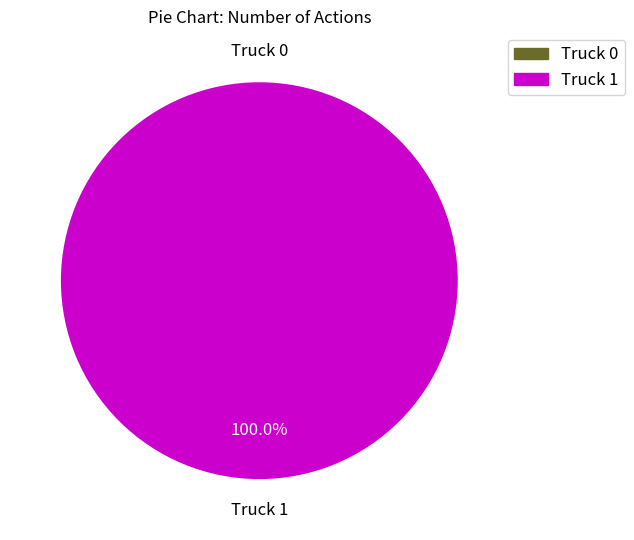

True or false: Truck 0 accounts for 1% of the total.

False